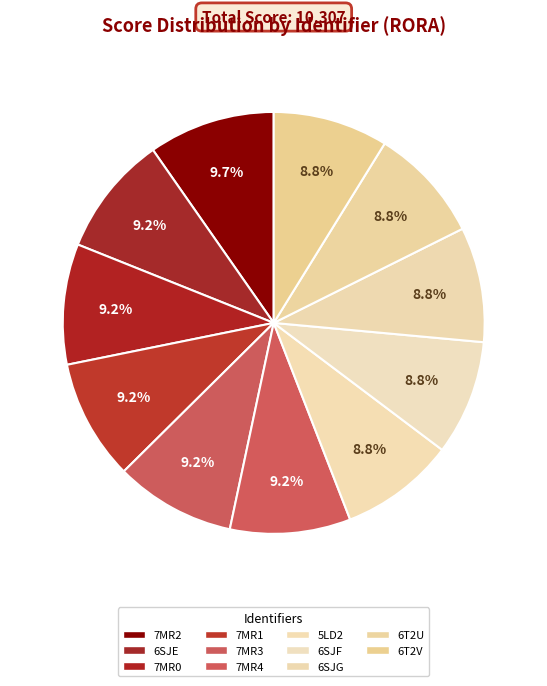

Is 7MR2 the majority of the pie?

No